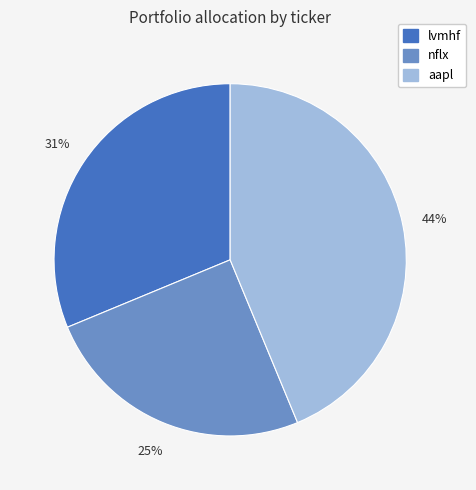

What is the largest slice in the pie chart?

aapl